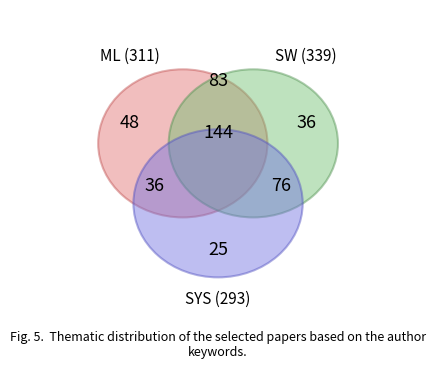

True or false: Iron Lantern Shield accounts for 9% of the total.

False